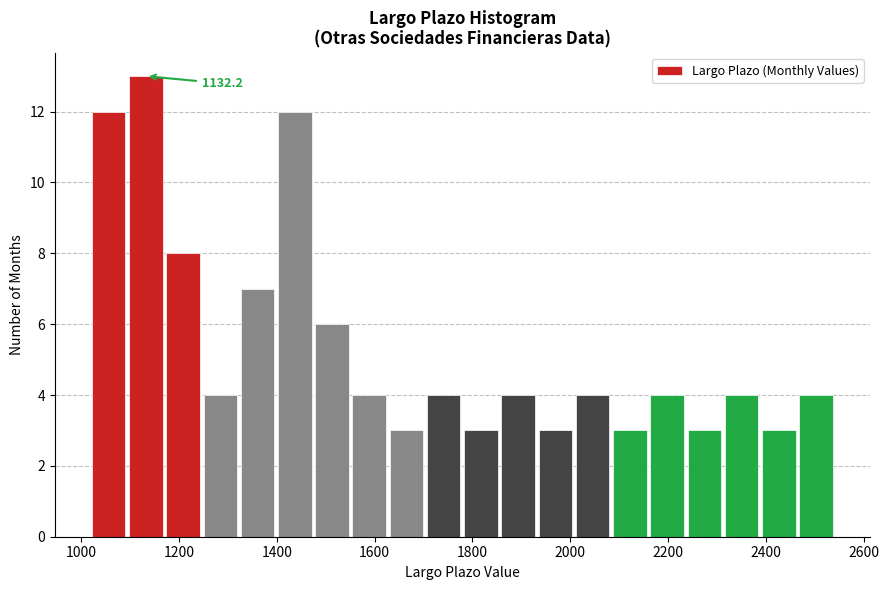

Around what value on the x-axis is the tallest bar? Give the approximate position of its centre, as read against the axis.

1140